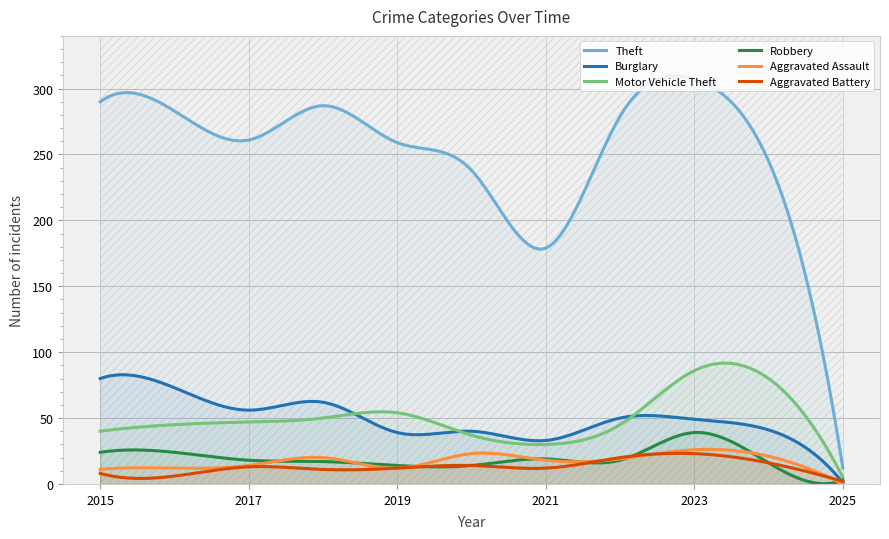

Between 2016 and 2020, which series saw the biggest shift?

Theft